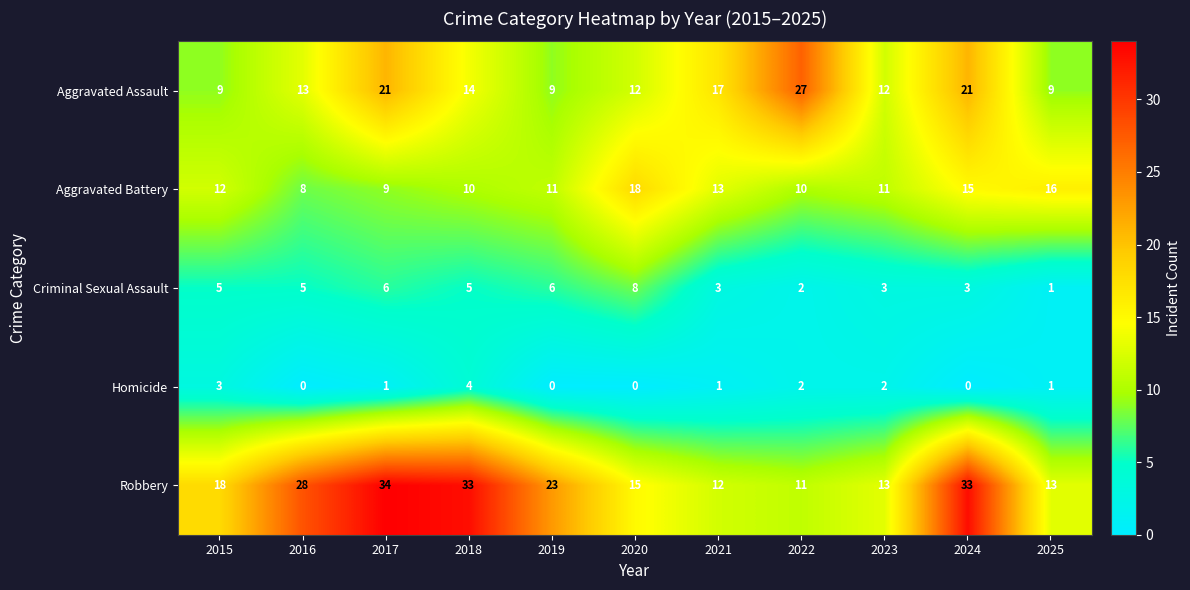

What is the difference between the maximum and minimum values in the Aggravated Assault series?

18